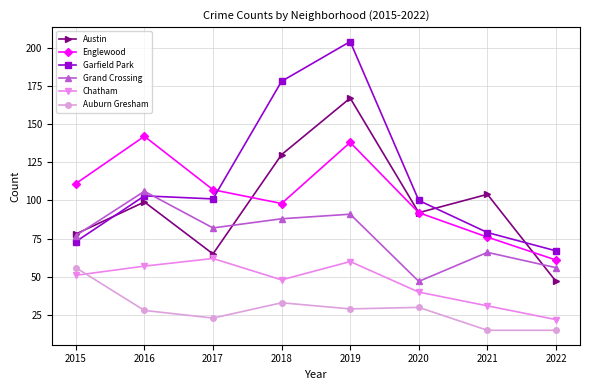

Where is the first local minimum for Austin?

2017